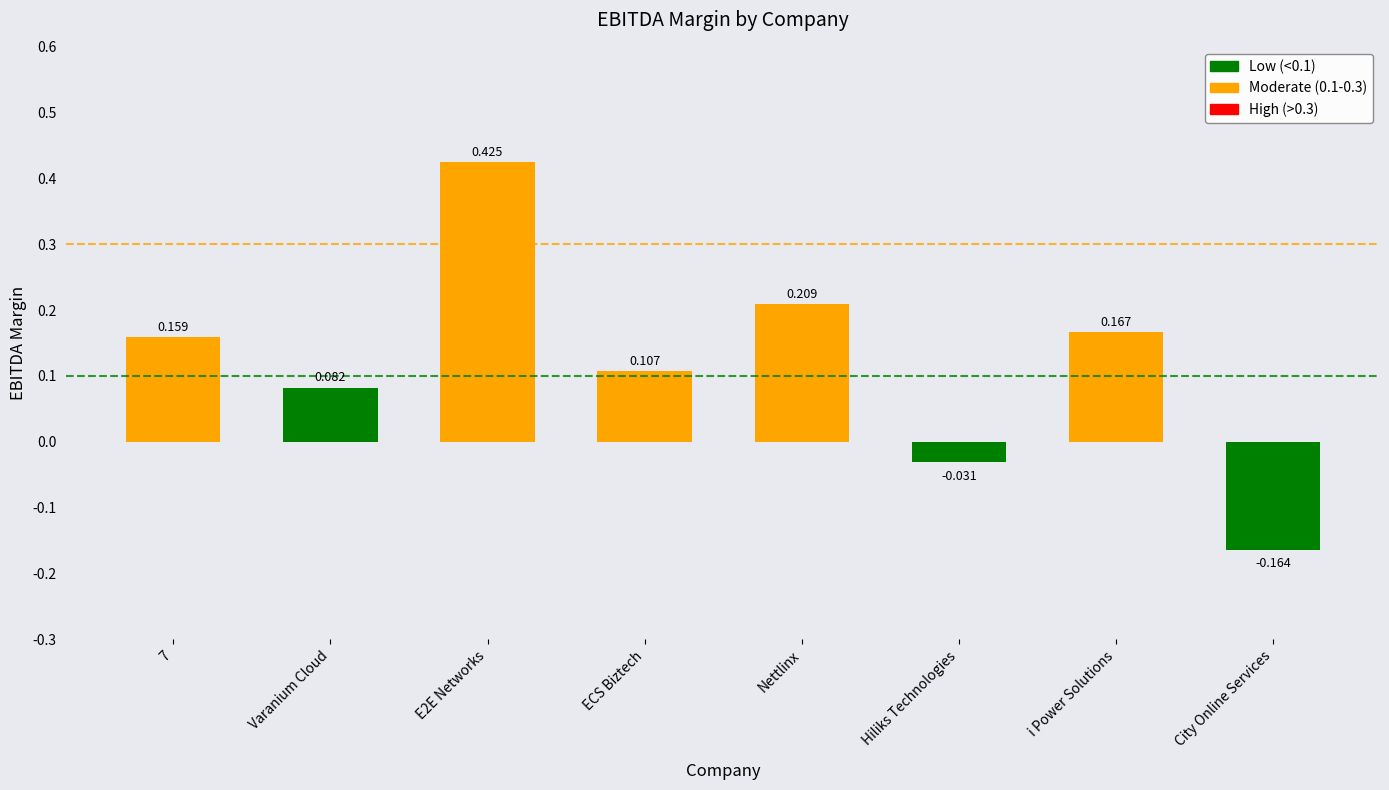

True or false: the data shows 0.2 at E2E Networks.

False